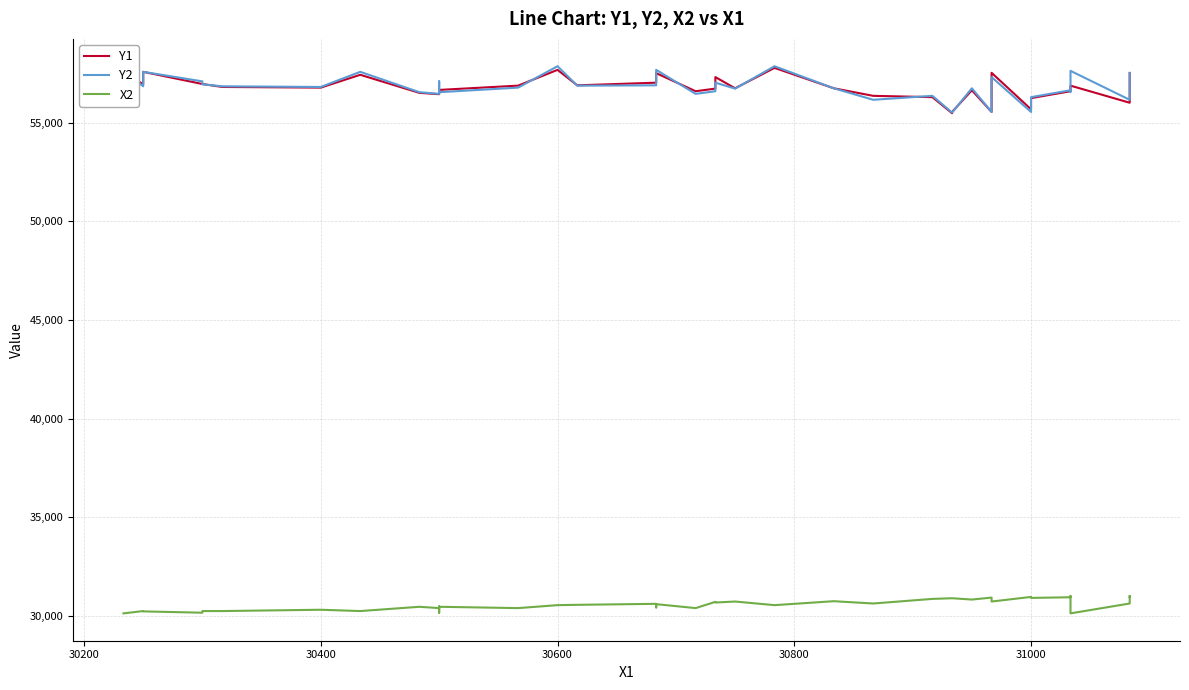

Reading left to right, transcribe all the data shown in this chart.

Y1: 57583.3	56950.0	57583.3	56966.7	56966.7	56816.7	56783.3	57433.3	56516.7	56450.0	56450.0	56666.7	56666.7	56883.3	57683.3	56900.0	57033.3	57516.7	57516.7	56600.0	56733.3	57316.7	56750.0	57783.3	56750.0	56366.7	56300.0	55483.3	55550.0	56650.0	55550.0	57533.3	55683.3	56250.0	56600.0	56600.0	56883.3	56016.7	56516.7	57516.7
Y2: 57633.3	56850.0	57583.3	57100.0	56950.0	56850.0	56816.7	57583.3	56550.0	56466.7	56516.7	57100.0	56550.0	56783.3	57866.7	56883.3	56900.0	57433.3	57683.3	56466.7	56600.0	57033.3	56733.3	57866.7	56750.0	56166.7	56366.7	55516.7	55516.7	56750.0	55550.0	57316.7	55550.0	56300.0	56650.0	56566.7	57633.3	56166.7	56566.7	57533.3
X2: 30133.3	30250.0	30233.3	30166.7	30250.0	30250.0	30316.7	30250.0	30466.7	30400.0	30483.3	30166.7	30466.7	30400.0	30550.0	30566.7	30616.7	30433.3	30600.0	30400.0	30716.7	30683.3	30733.3	30550.0	30750.0	30633.3	30866.7	30900.0	30900.0	30833.3	30933.3	30733.3	30966.7	30916.7	30950.0	31016.7	30133.3	30633.3	31016.7	30966.7